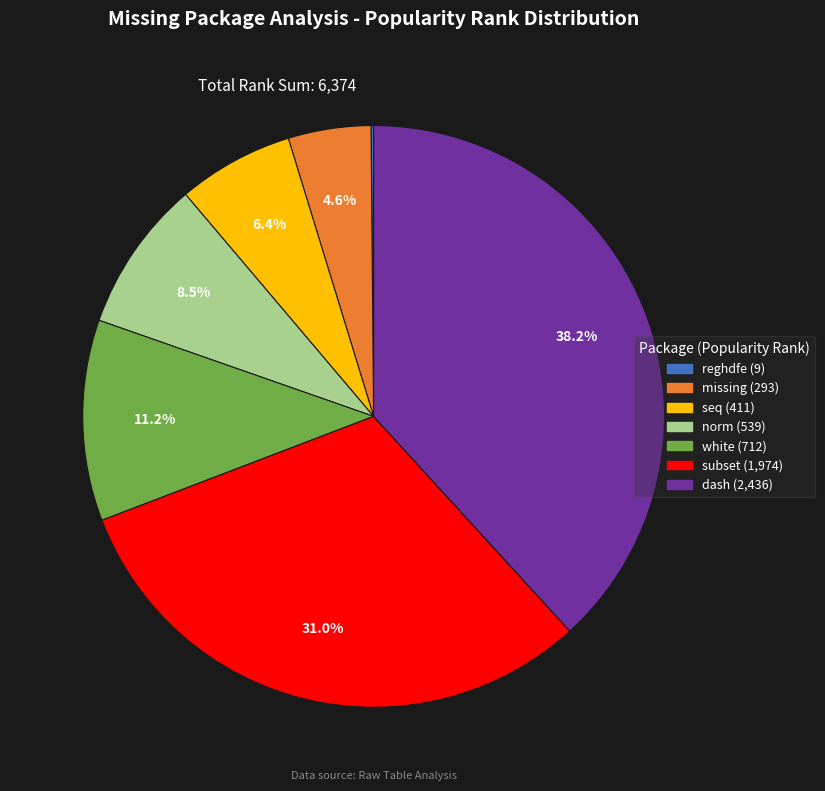

To the nearest percent, what is the average slice percentage?

14%